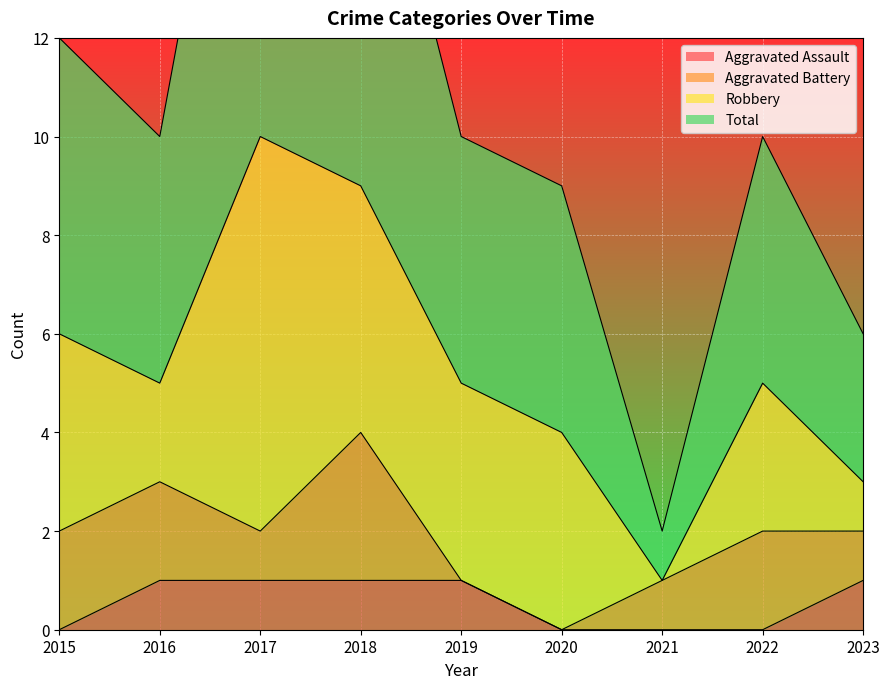

At which label is Aggravated Assault closest to 0?

2015